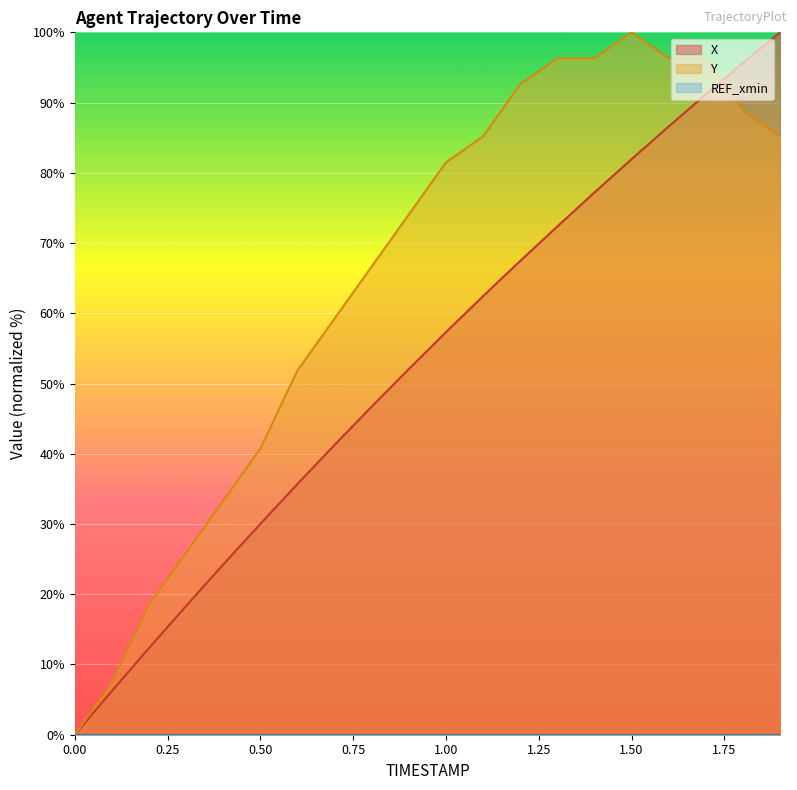

At how many categories does at least one series exceed 7?

19